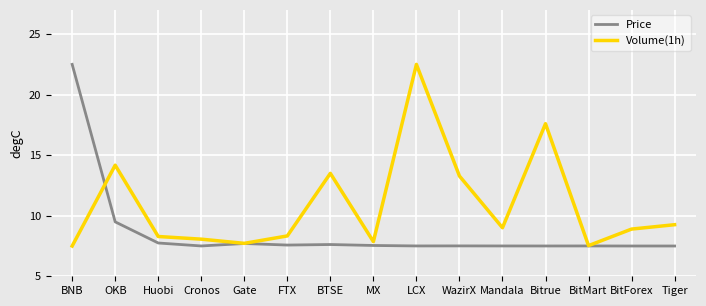

What are all the series names shown in the legend?

Price, Volume(1h)